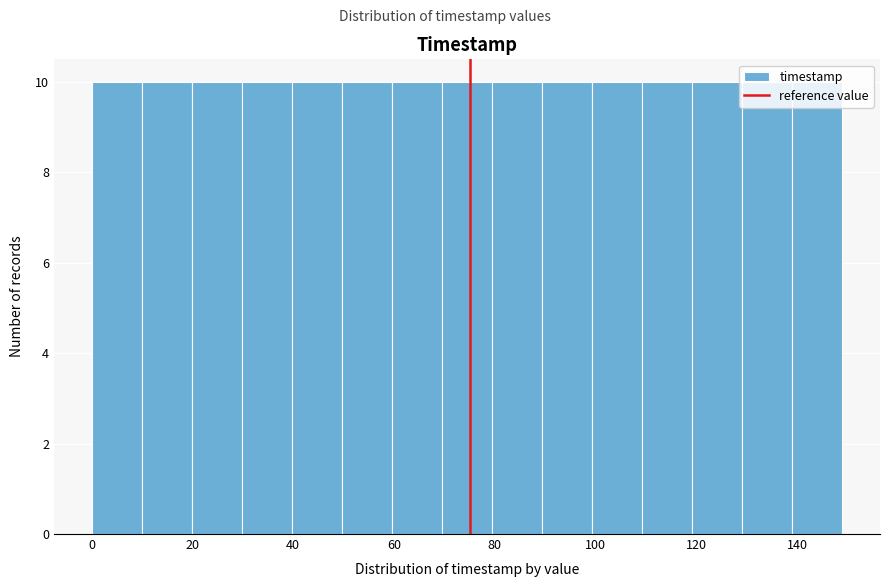

How tall is the bar that spans 80 to 90 on the x-axis? Neither the bar edges nor the heights are printed on the chart, so give them approximately, as read against the axes.

10